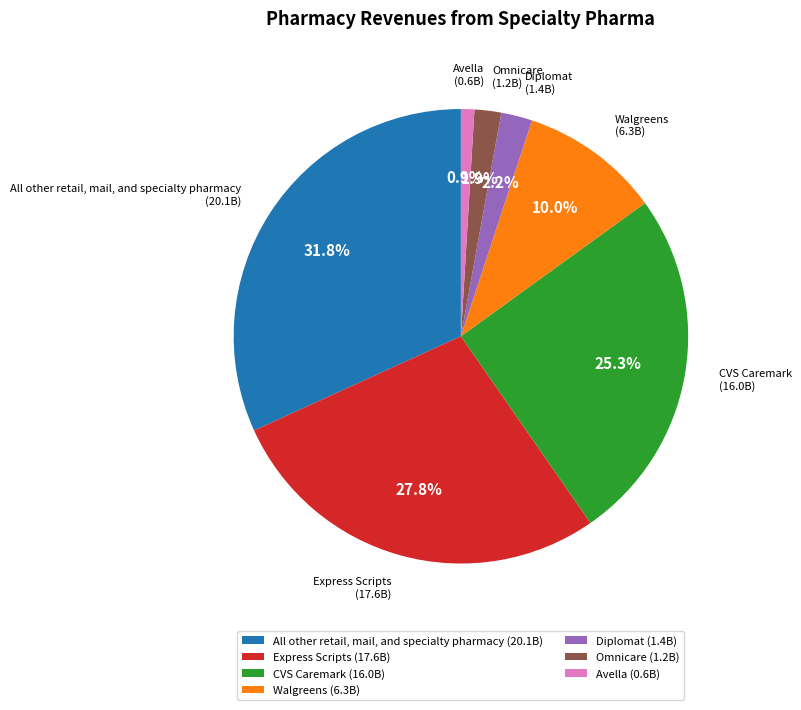

Which has a higher value, Express Scripts (17.6B) or CVS Caremark (16.0B)?

Express Scripts (17.6B)